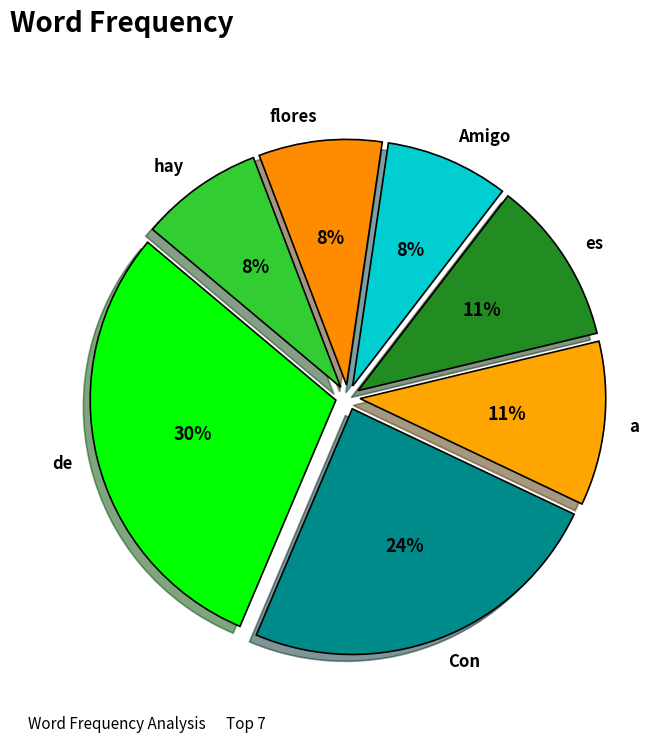

To the nearest percent, what is the difference between the a and Amigo slice percentages?

3%